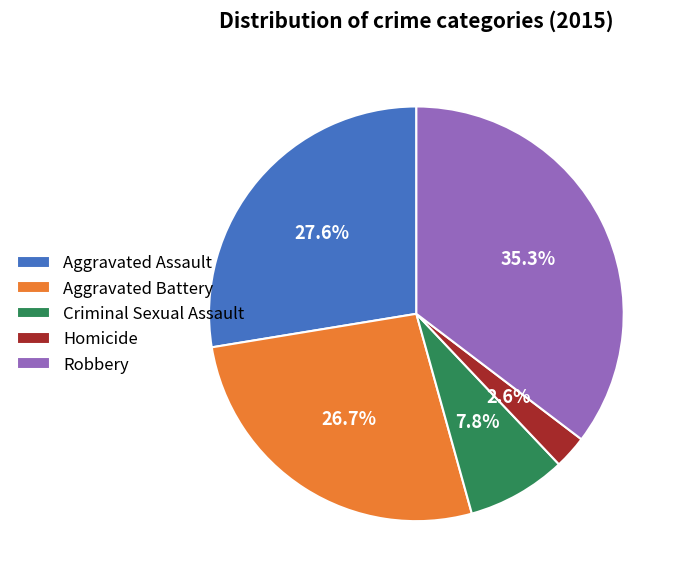

How many segments does this pie chart have?

5